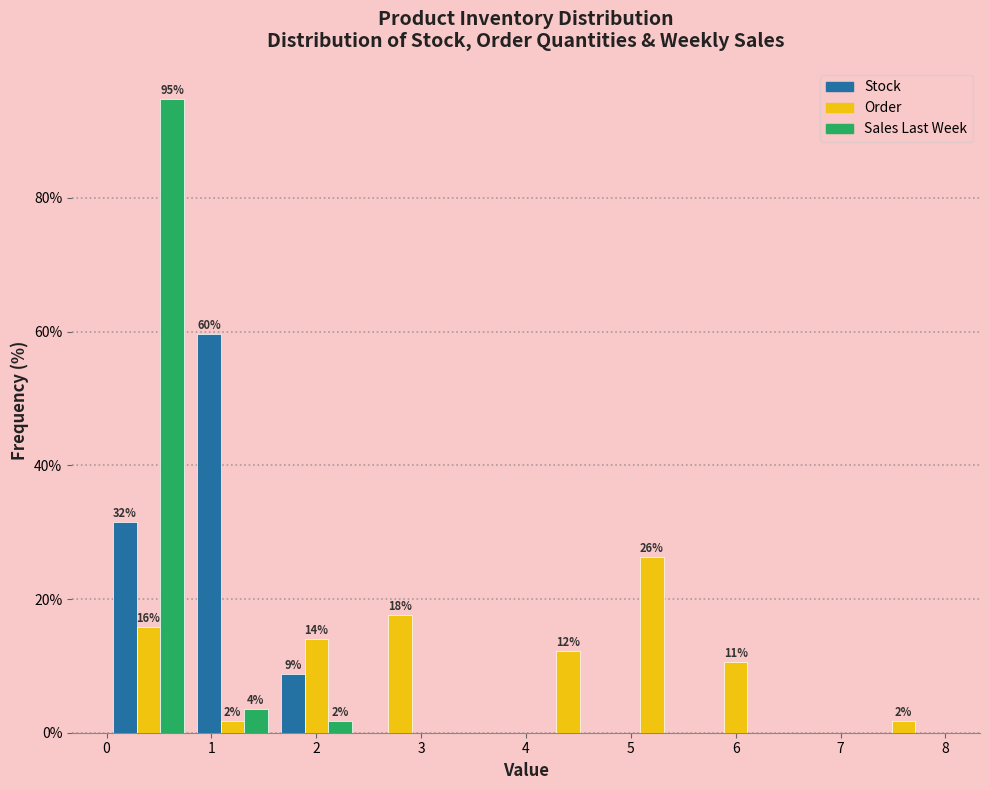

In the Order series, which range on the x-axis has the tallest bar?

4.8 to 5.6